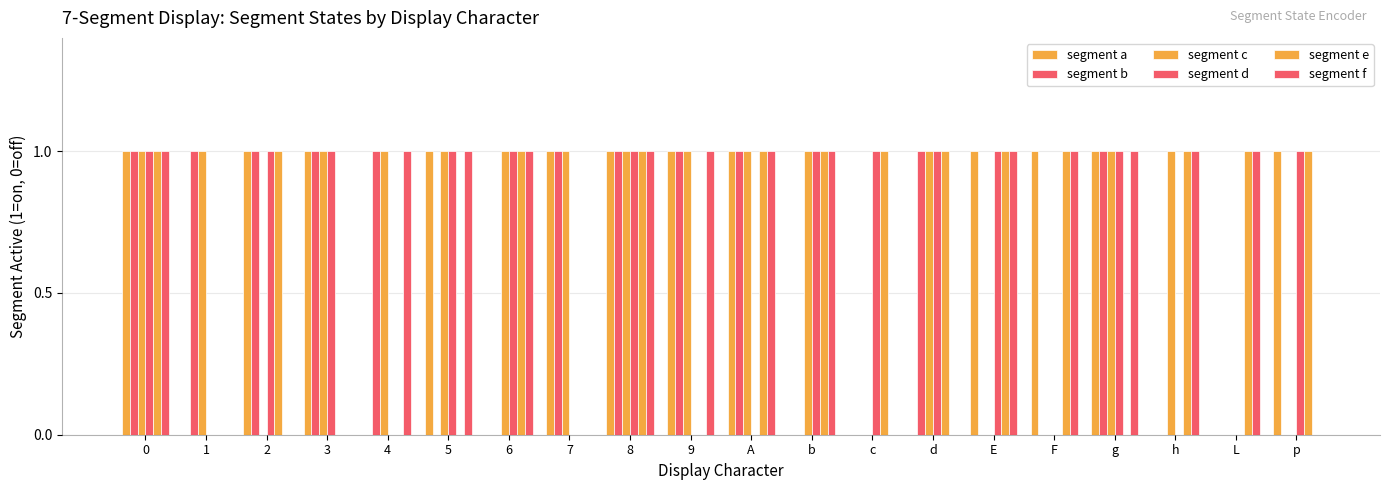

Which series changed the most between 2 and F?

segment b